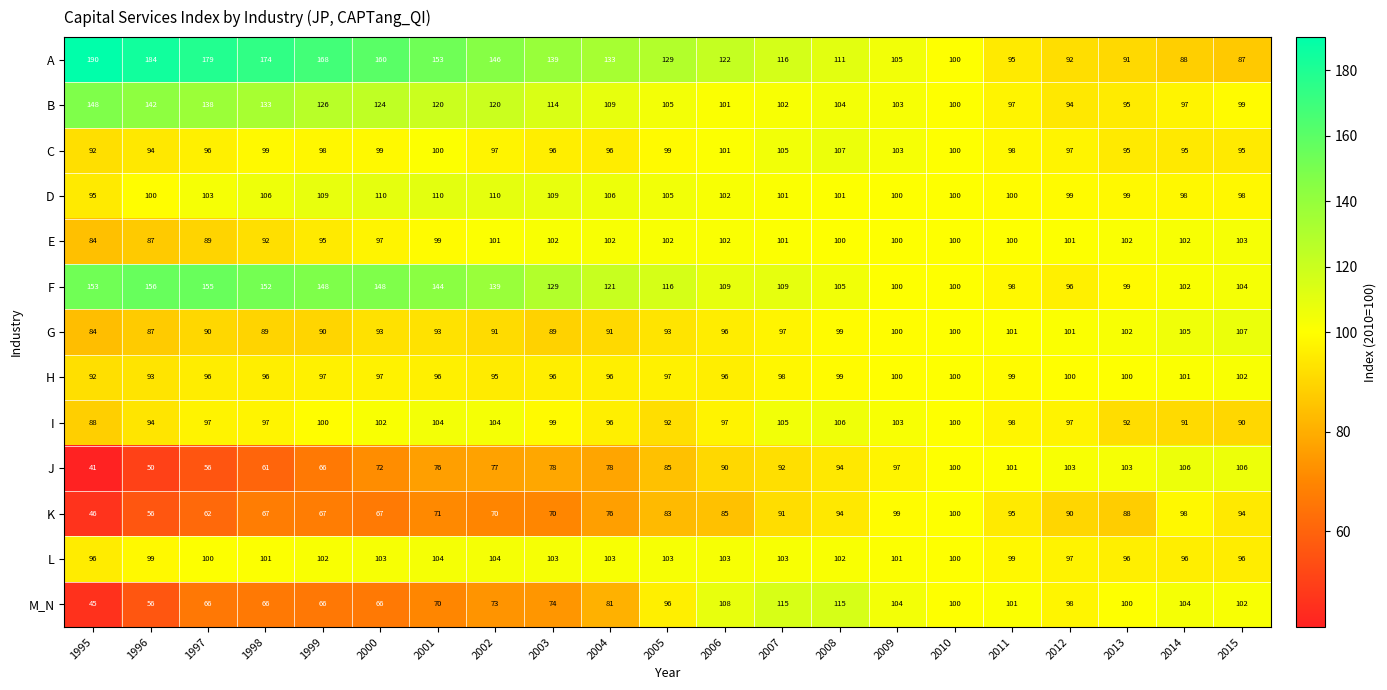

What is the average value of the H series?

97